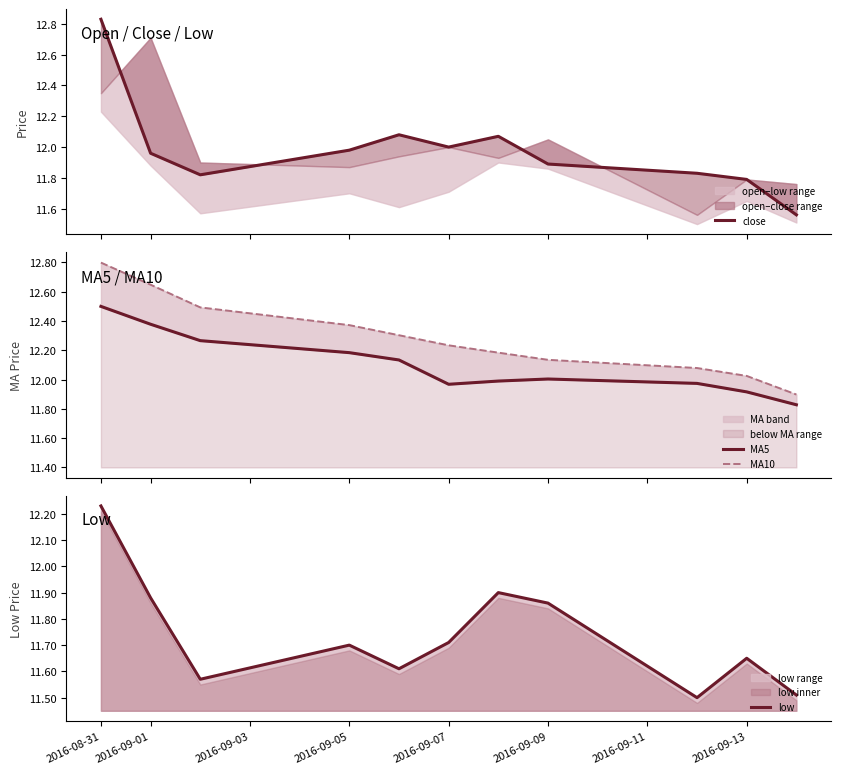

The low series shows 19.3 at 2016-09-13. True or false?

False